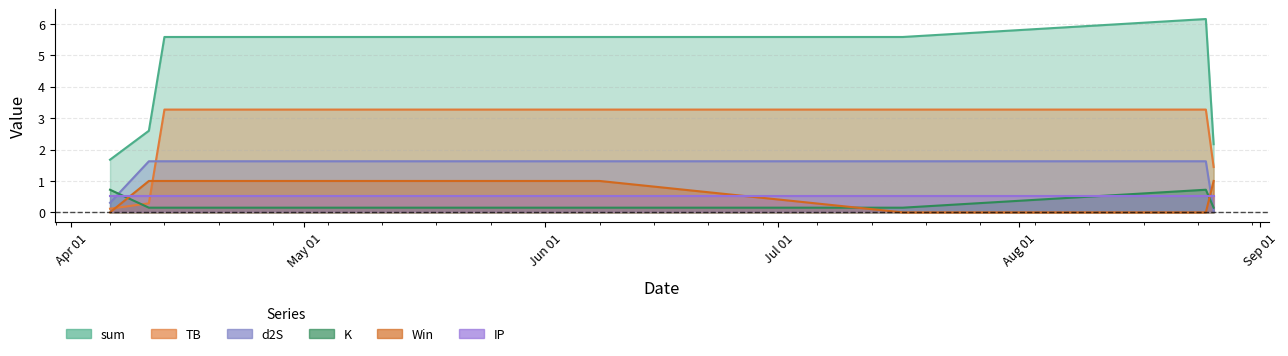

Which series has the largest range (max minus min)?

sum